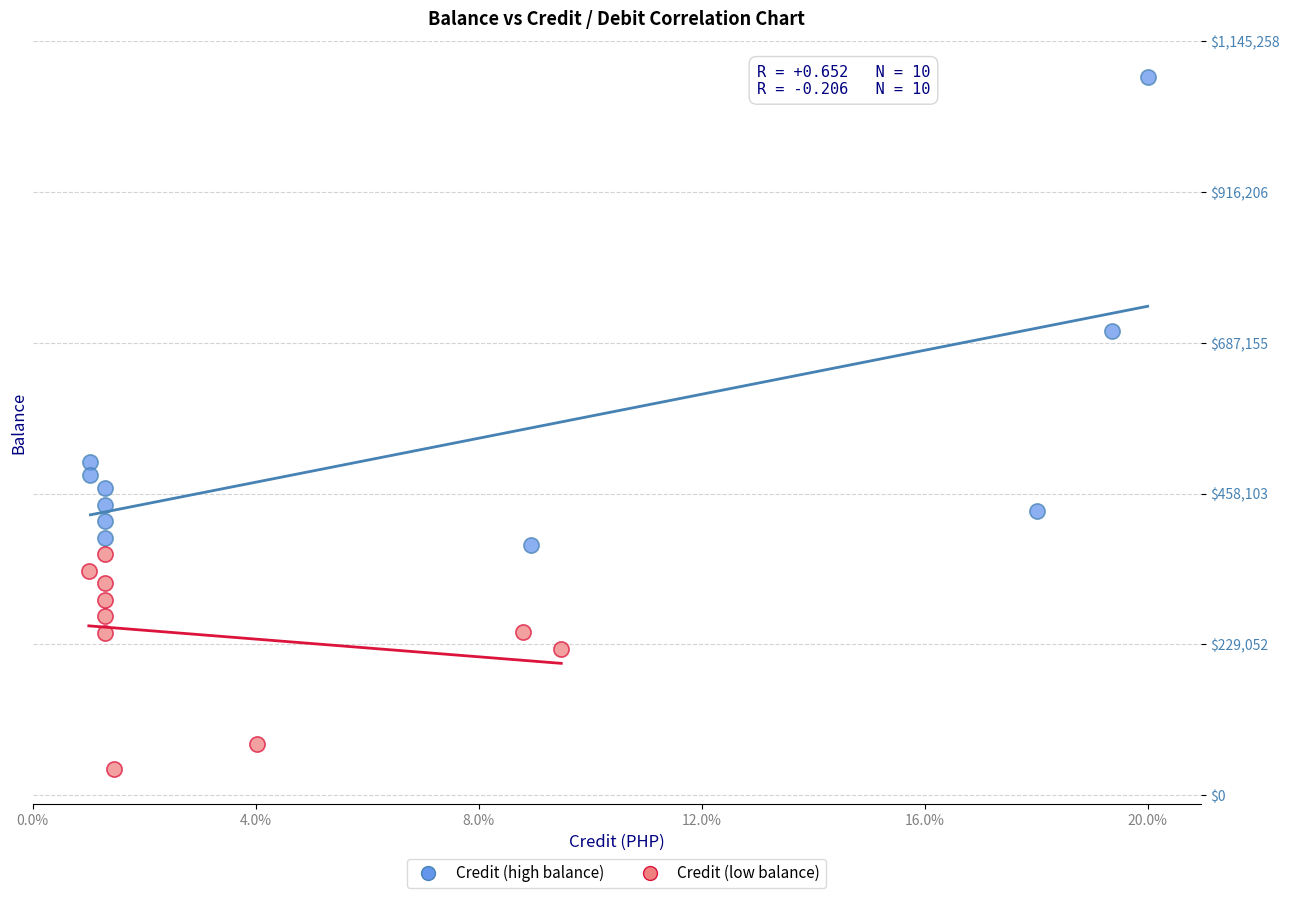

Which series has the widest spread of Y values?

Credit (high balance)